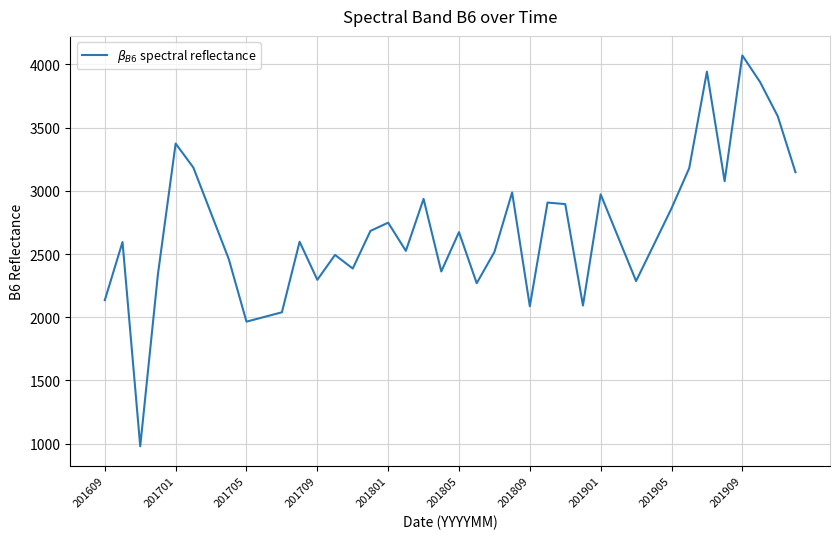

What is the greatest value displayed?

4071